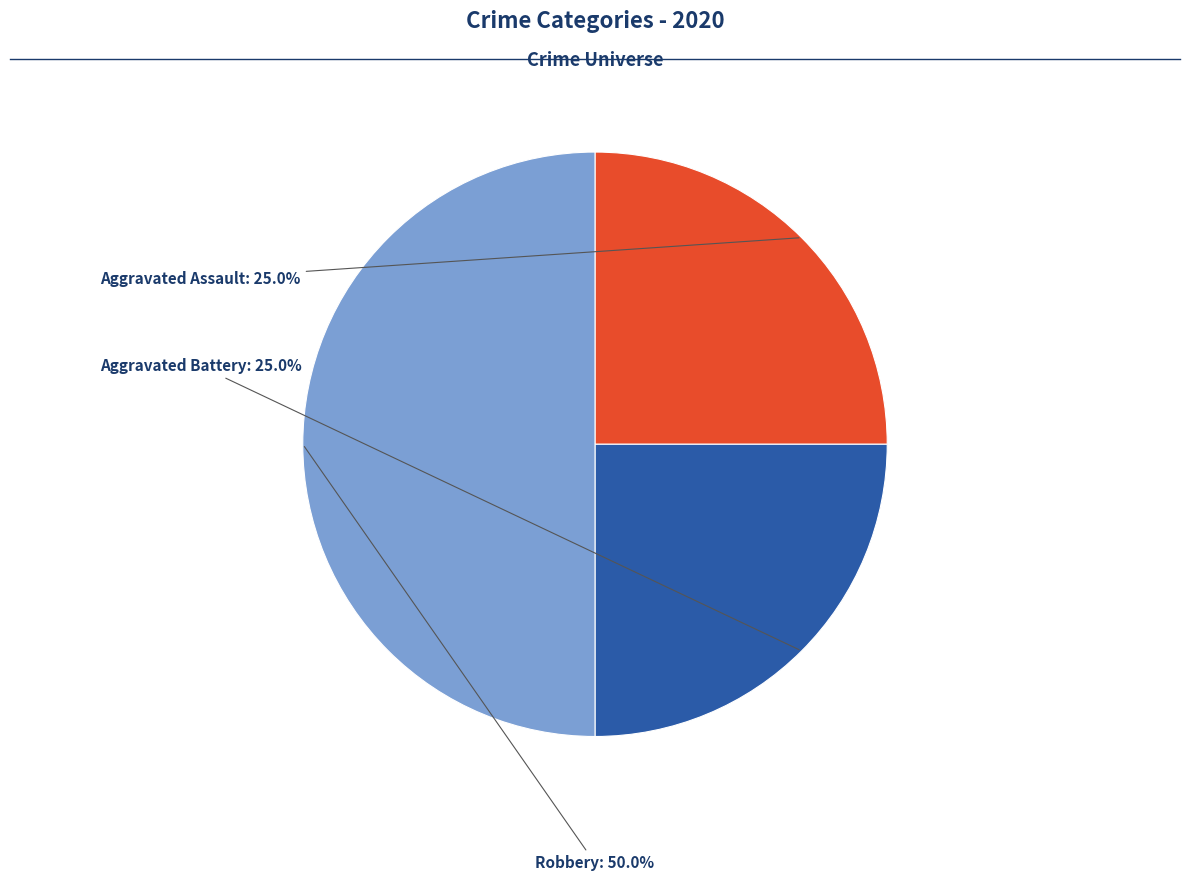

What percentage is the Robbery slice, to the nearest percent?

50%